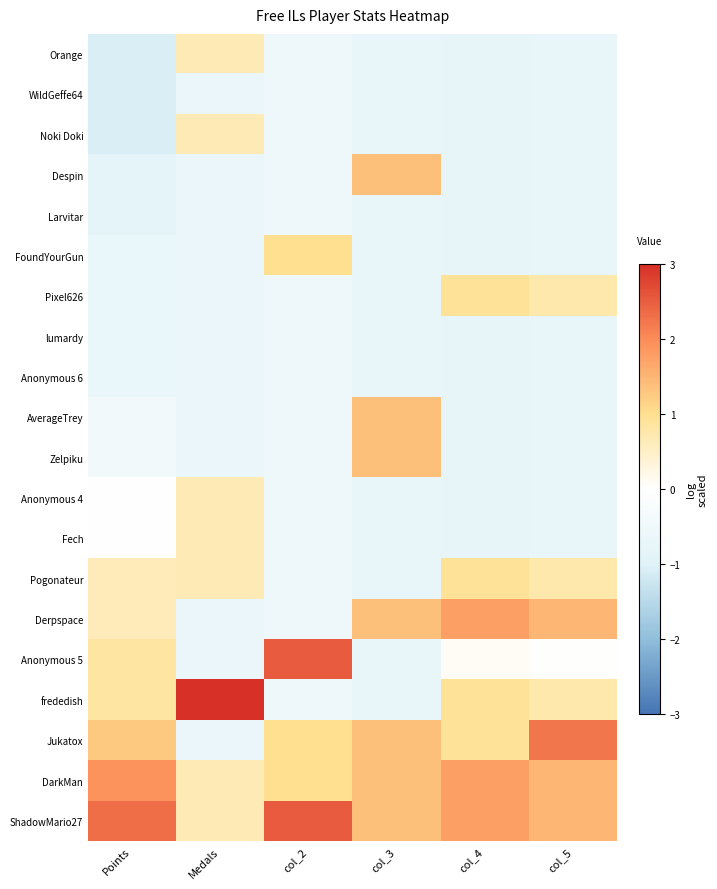

What is the spread (max minus min) of values at Points?

3.4